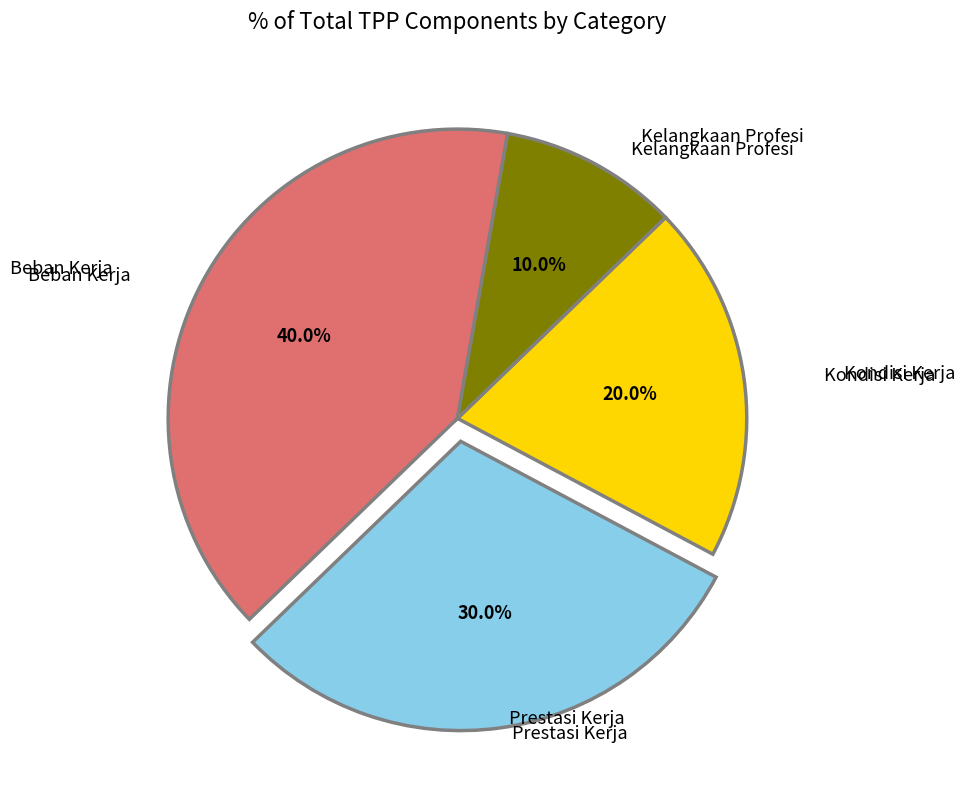

Is there any slice that represents more than half of the pie?

No